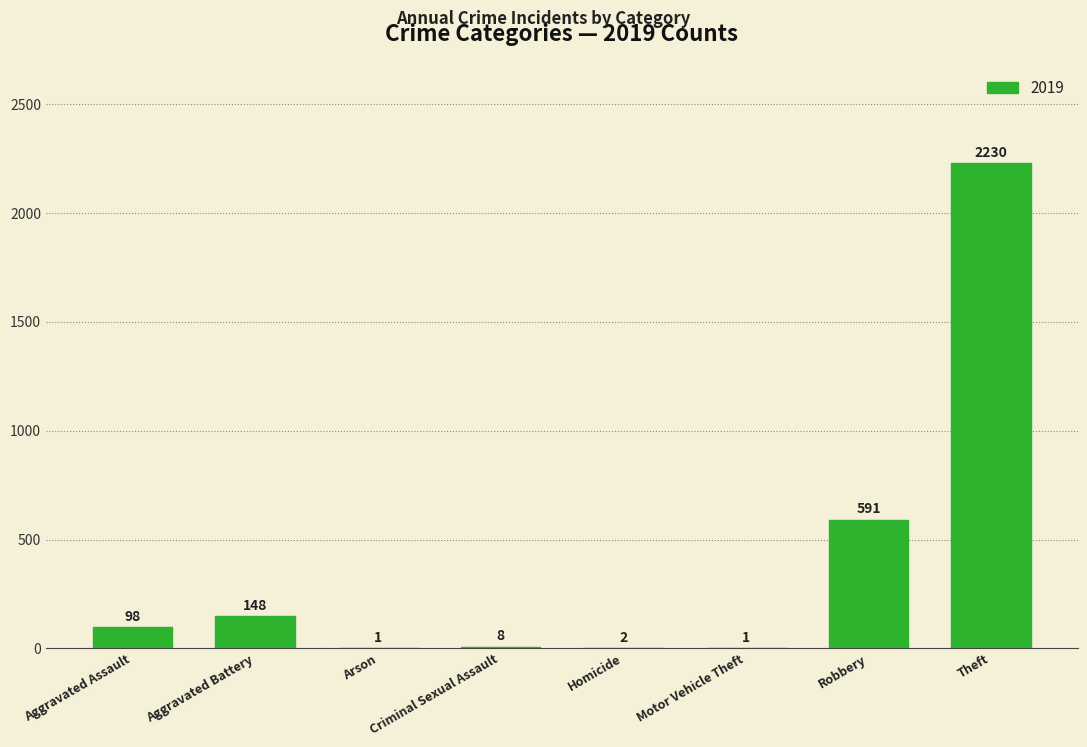

What is the sum of all values?

3079